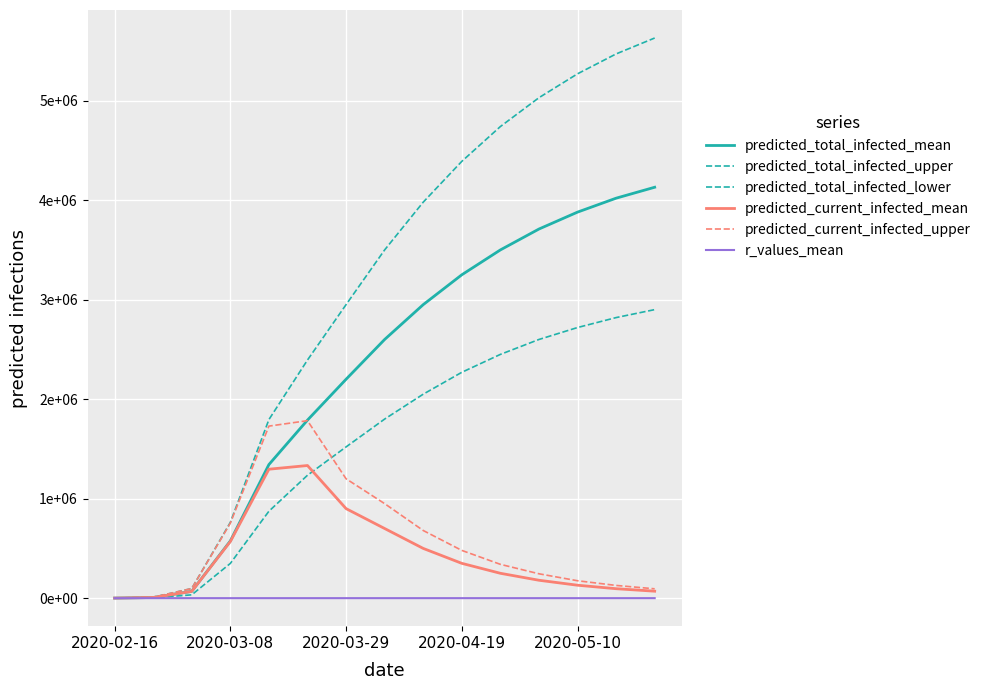

Is this an area chart (filled region under the line)?

No